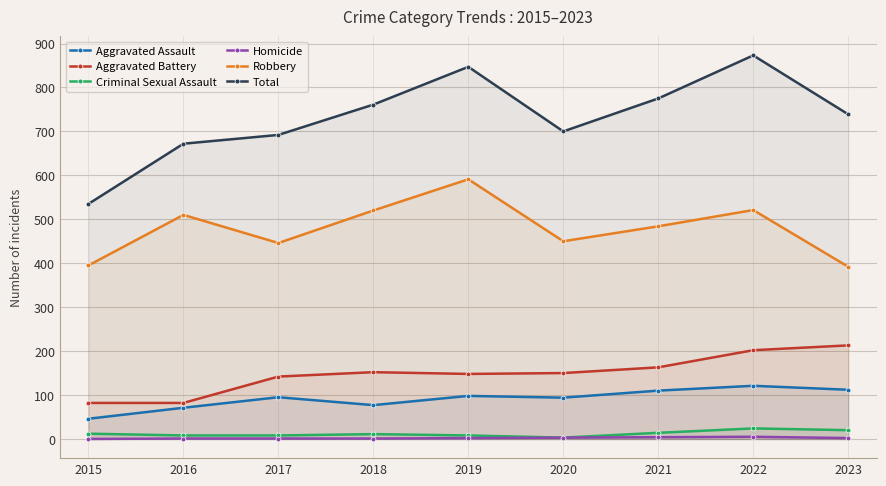

What is the total value across all series at 2022?

1746